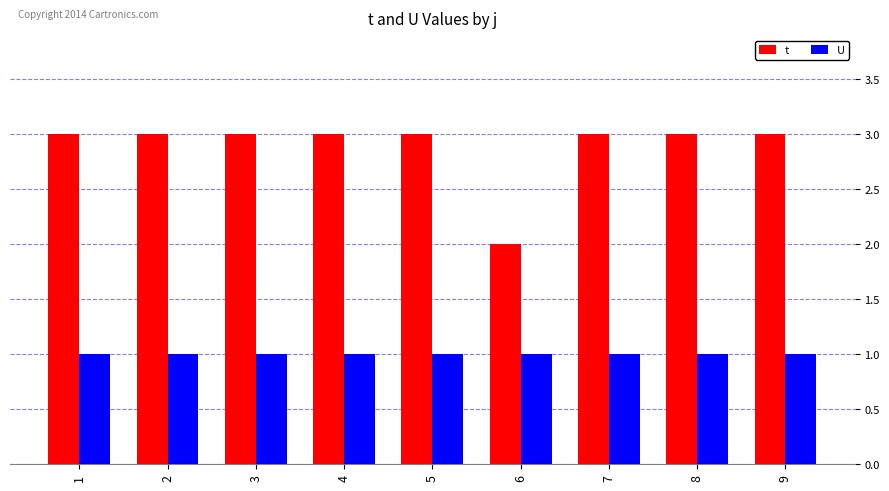

What is the difference between the highest and lowest values at 1?

2